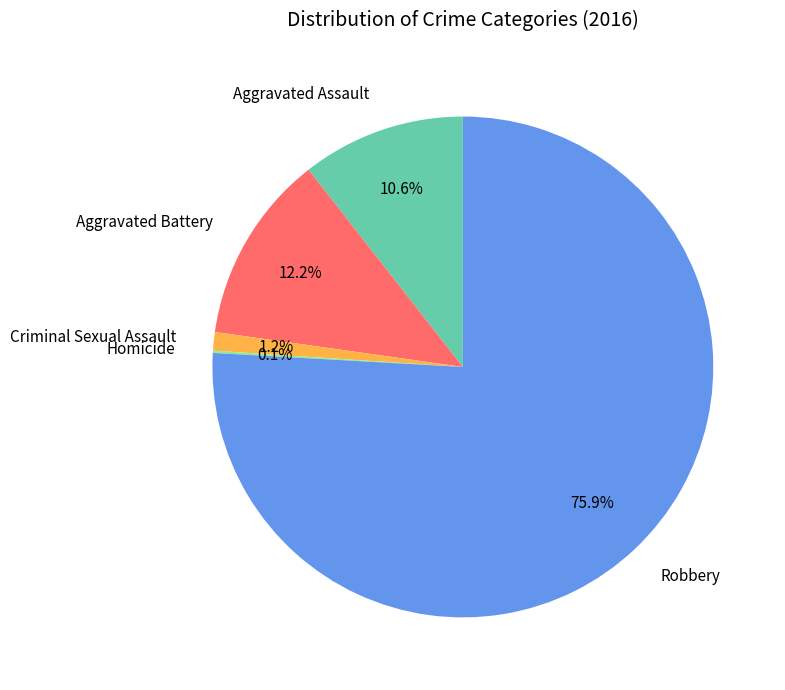

To the nearest percent, what percentage of the pie is Criminal Sexual Assault?

1%